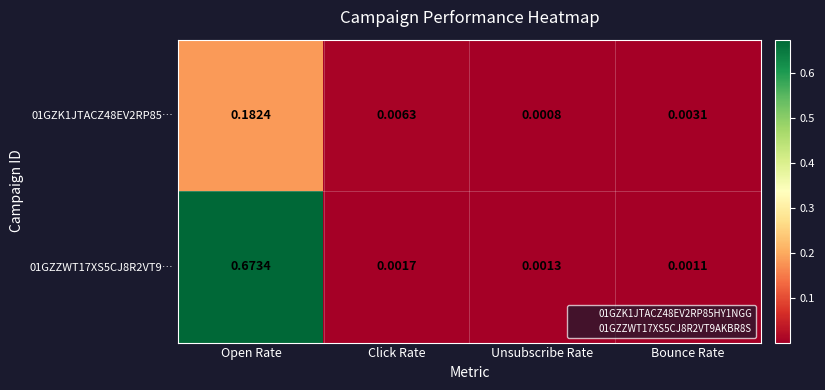

Is the value of 01GZK1JTACZ48EV2RP85… at Click Rate greater than the value of 01GZZWT17XS5CJ8R2VT9… at Bounce Rate?

Yes